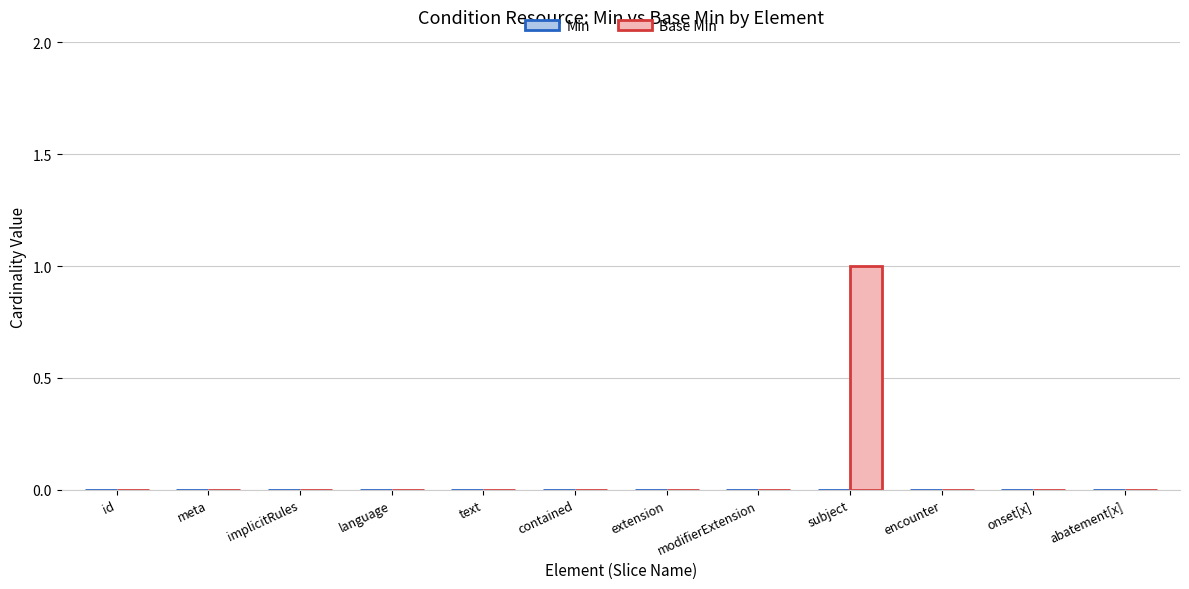

At which category does the chart reach its peak across all series?

subject